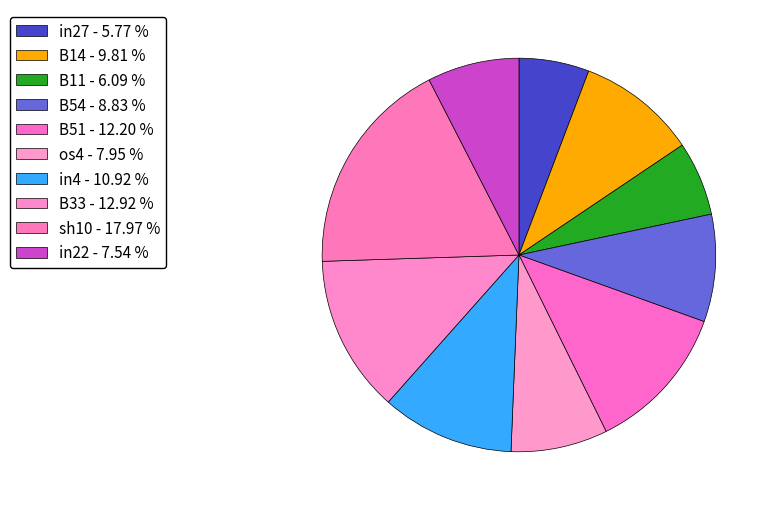

How many segments does this pie chart have?

10